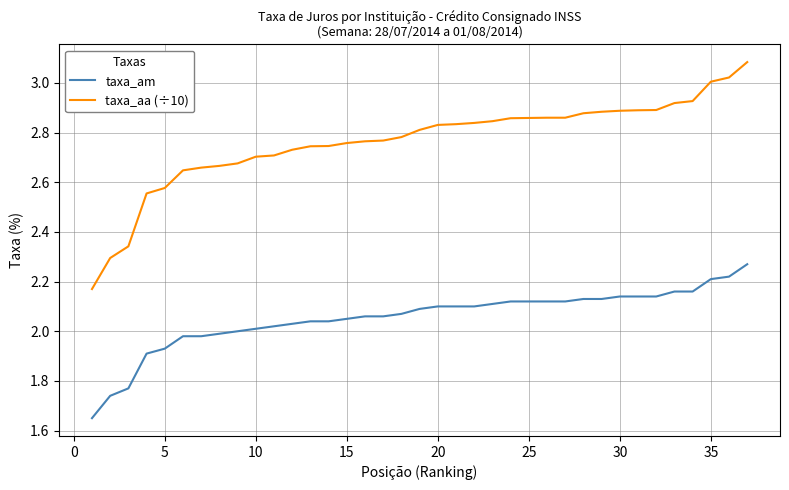

Which series has the largest range (max minus min)?

taxa_aa (÷10)